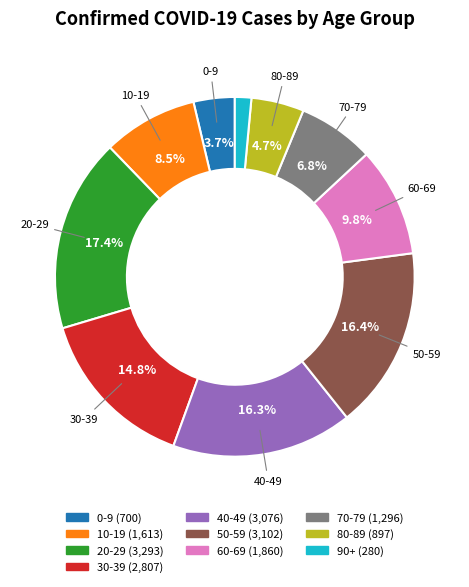

Count the number of slices in the pie.

10